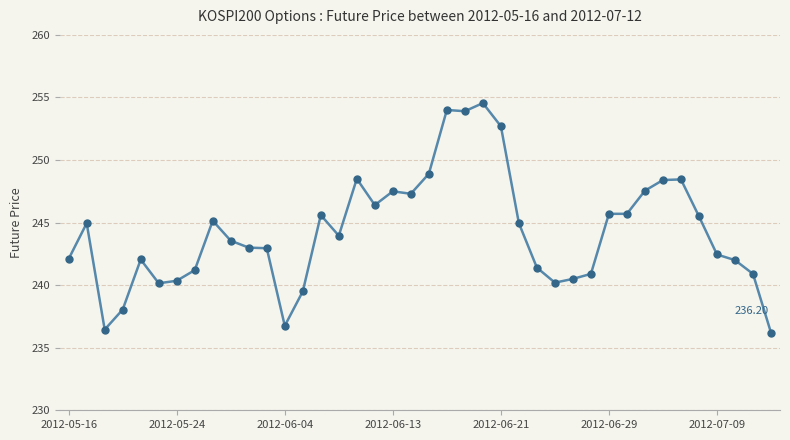

Does the chart have visible grid lines?

Yes